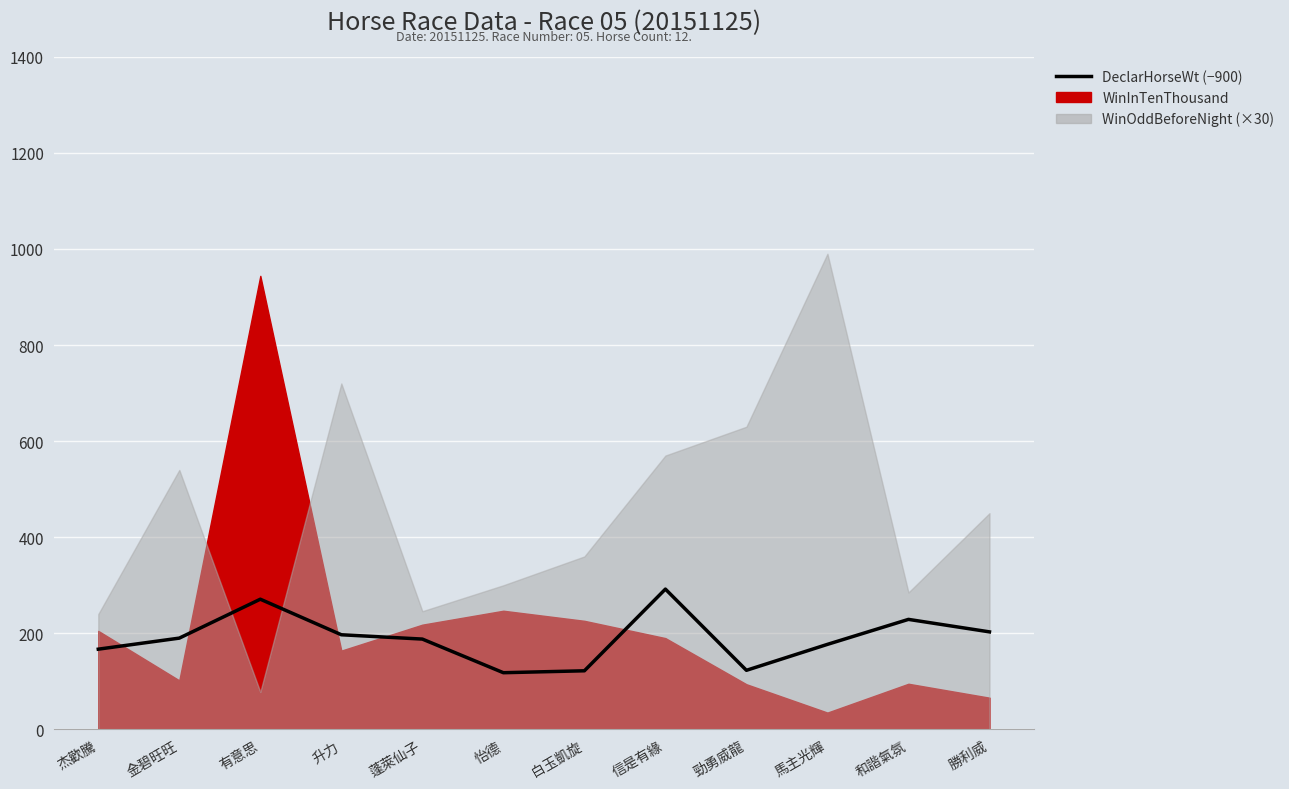

Reading right to left, what are all the values shown in this chart?

203	229	177	123	292	122	118	188	197	271	190	167